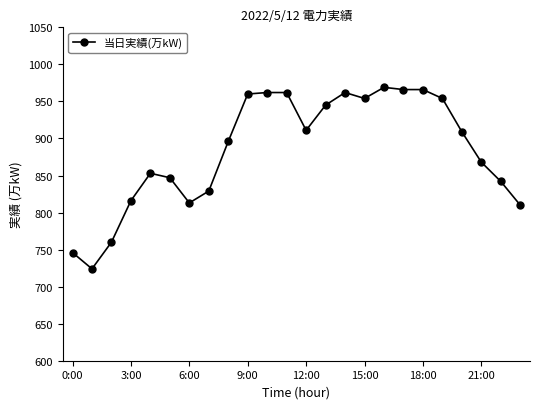

What is the value of the 13th point from the left?

911